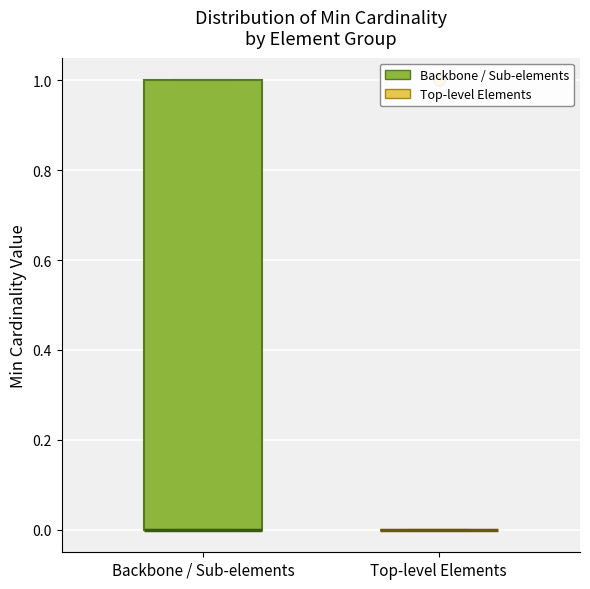

Reading left to right, read every box against the y-axis: the position of its median line, the range the box covers, and the ends of its whiskers. The values are not printed on the chart, so give them approximately, as read against the axis.

Backbone / Sub-elements: median 0 (drawn on the box's lower edge), box 0 to 1, whiskers 0 to 1
Top-level Elements: box collapsed to a line at 0, whiskers 0 to 0